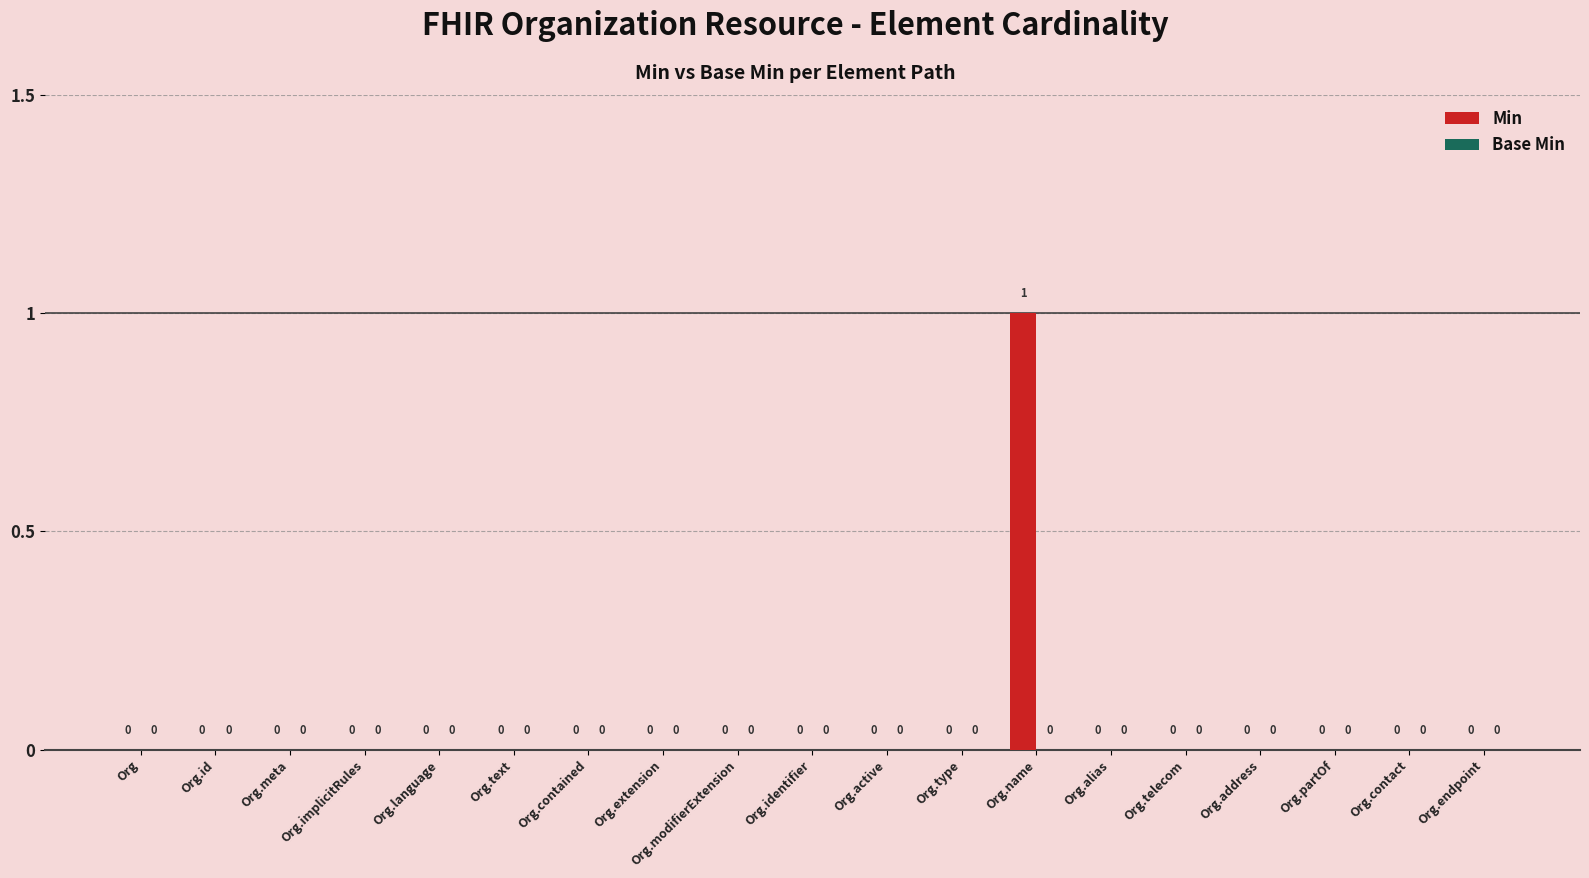

The value at Org.alias is 0. True or false?

True